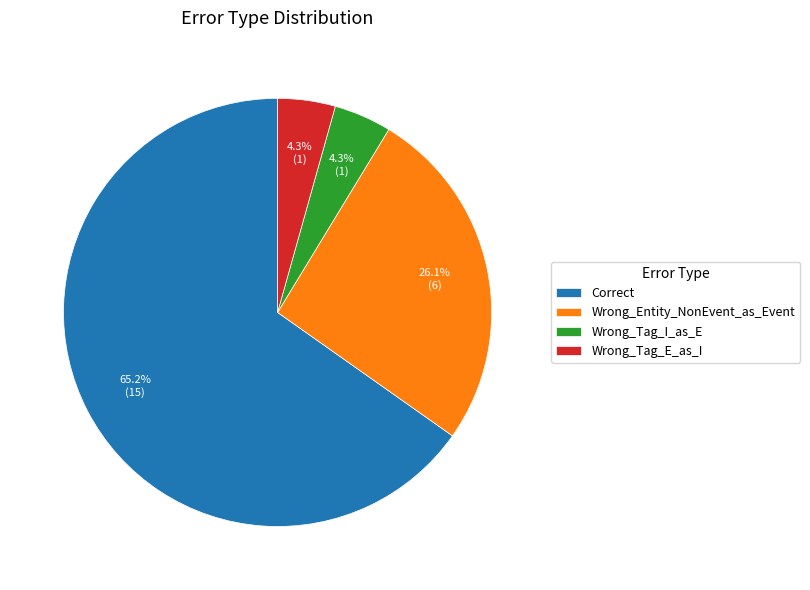

Approximately how many times larger is the value at Wrong_Tag_E_as_I compared to Wrong_Tag_I_as_E?

1.0